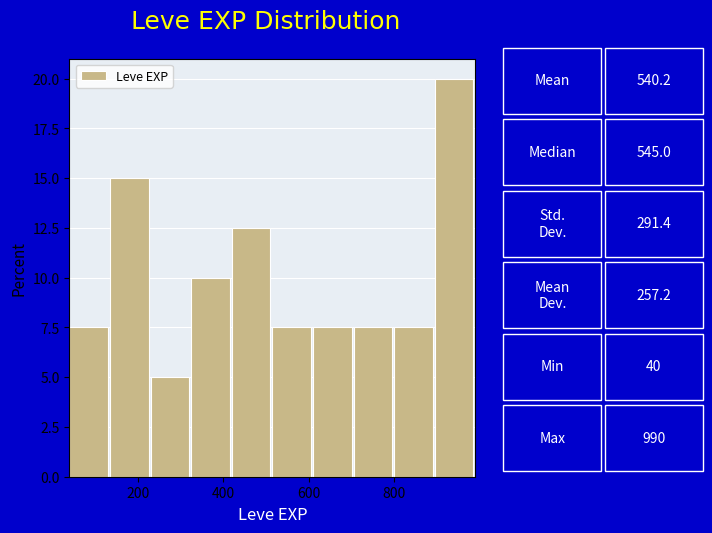

Over which range of the x-axis is the bar tallest?

895 to 990